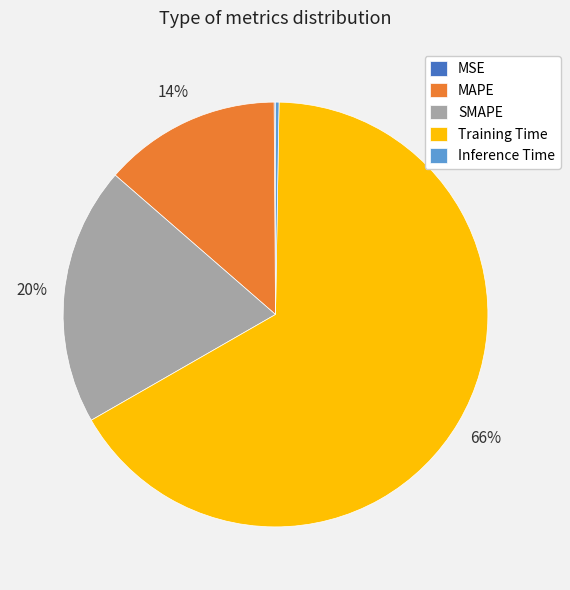

To the nearest percent, what is the combined percentage of Training Time and MAPE?

80%